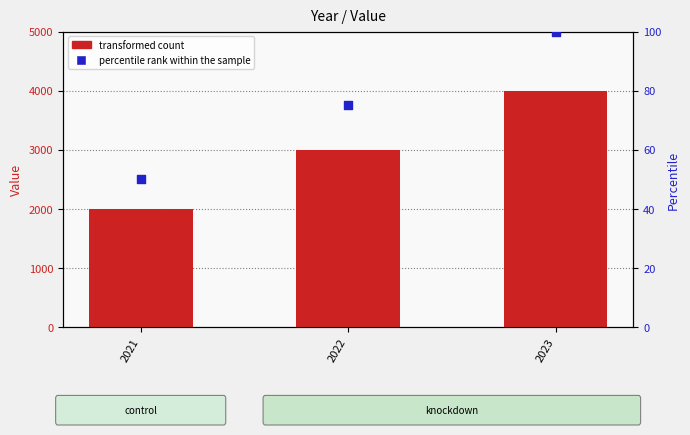

At which category is the sum across all series the highest?

2023